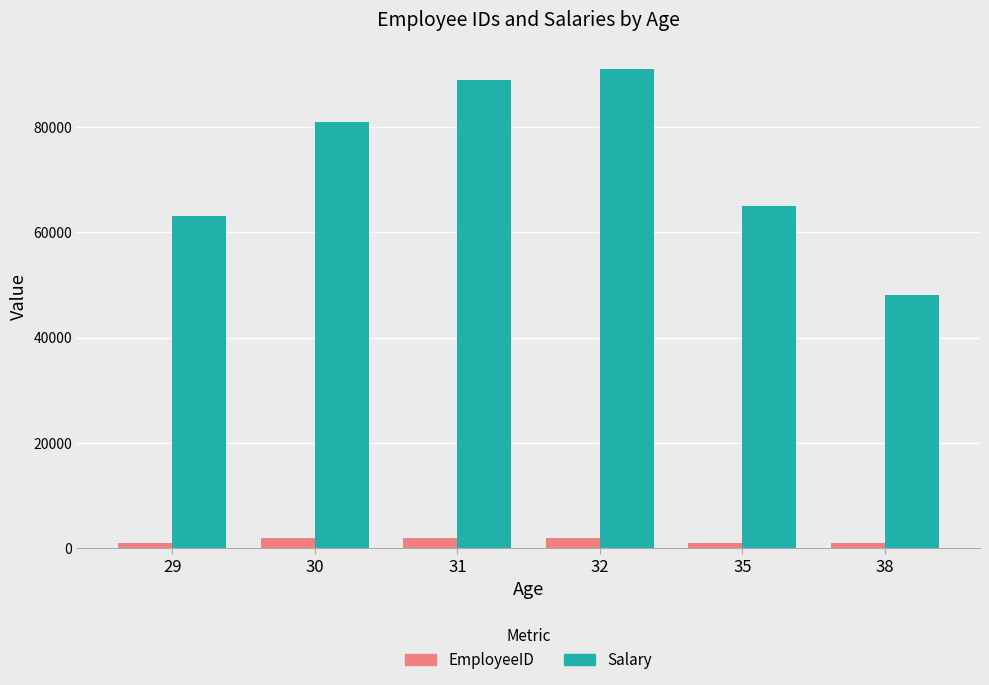

What are all the series names shown in the legend?

EmployeeID, Salary